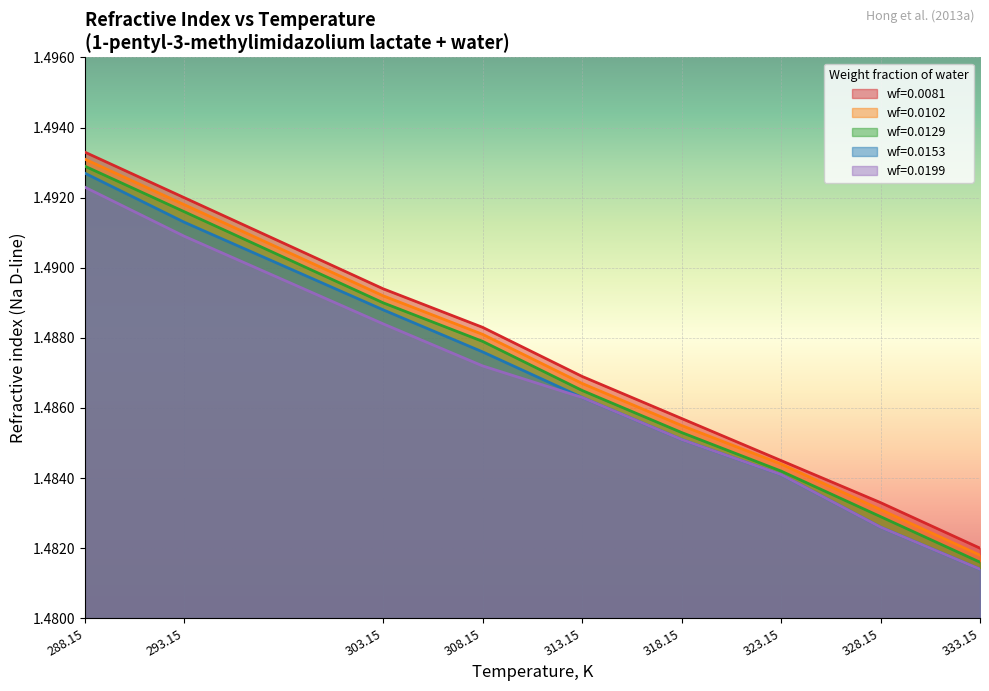

Is the value of wf=0.0102 at 293.15 greater than the value of wf=0.0081 at 323.15?

Yes